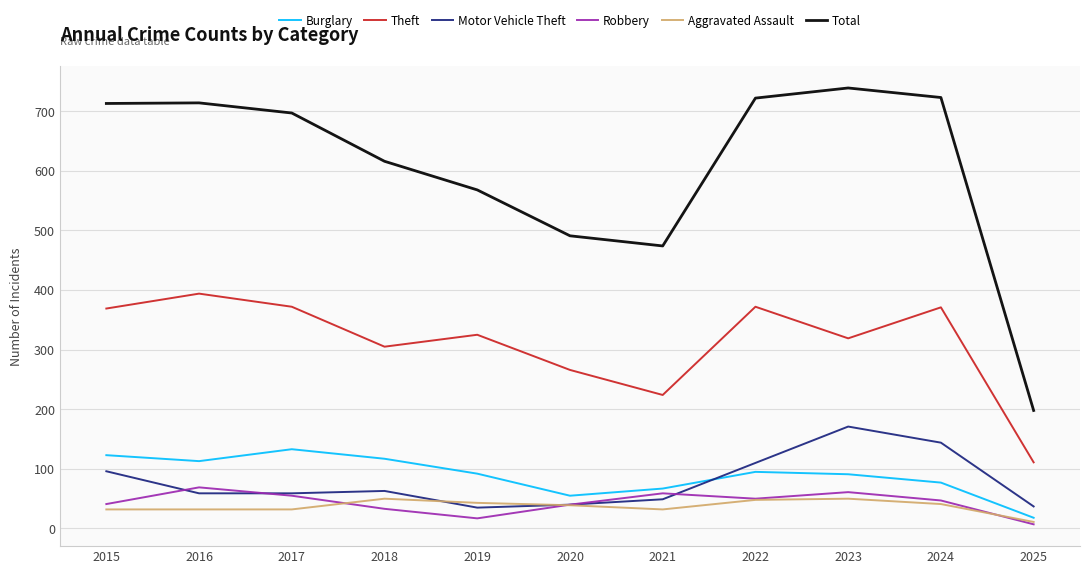

Read the Aggravated Assault value at 2015.

32